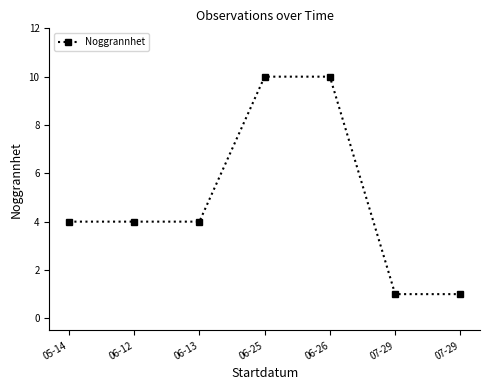

How many lines are shown in the chart?

1